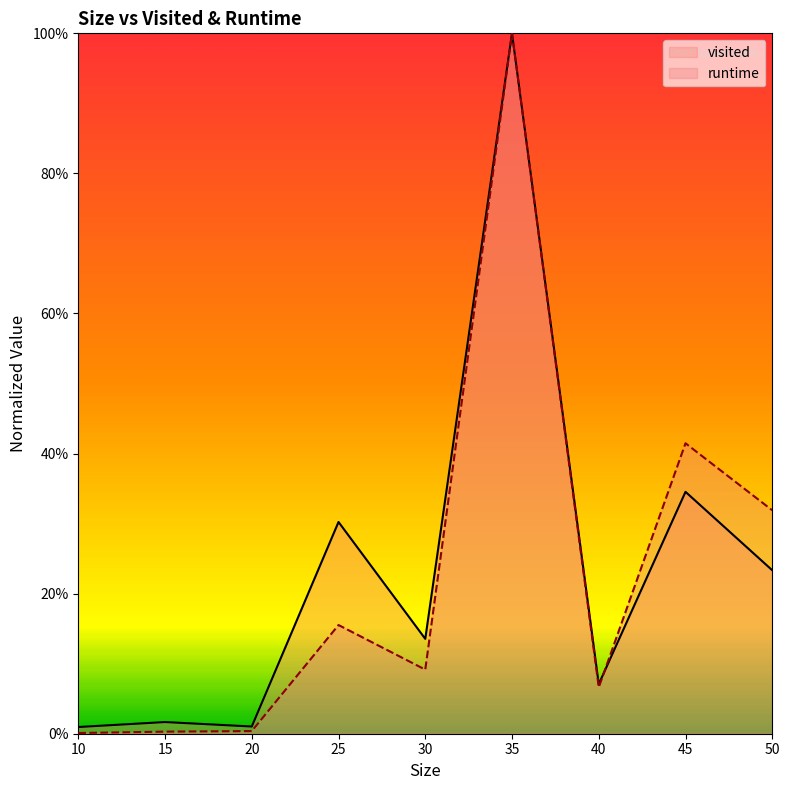

What is the difference between the maximum and minimum values in the visited series?

1.0